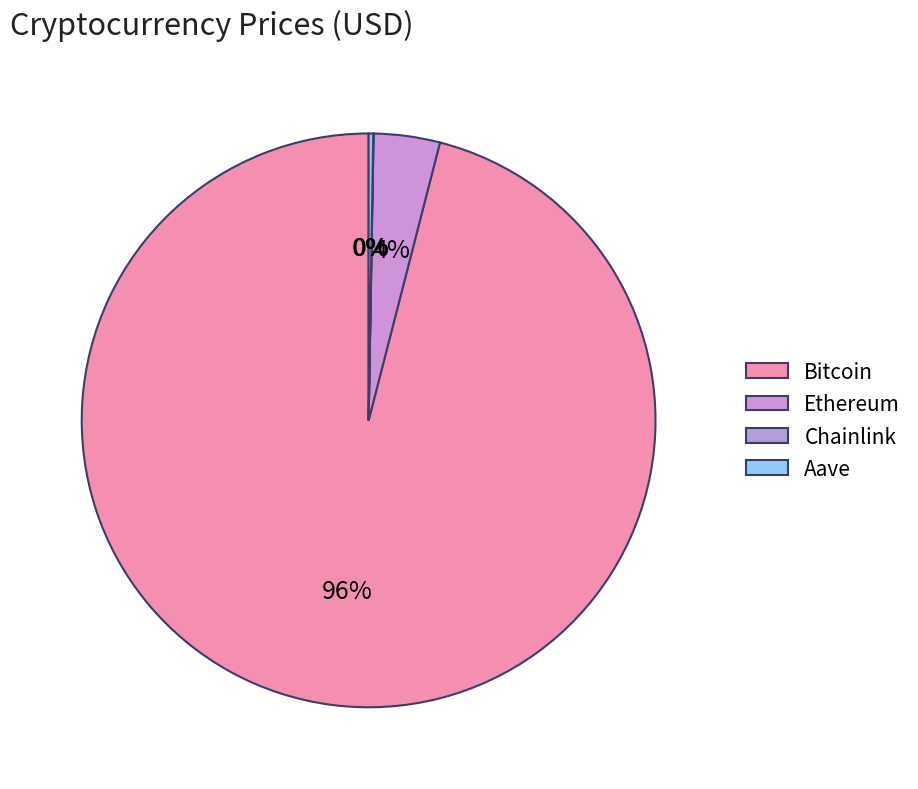

What portion of the pie excludes Chainlink?

100.0%